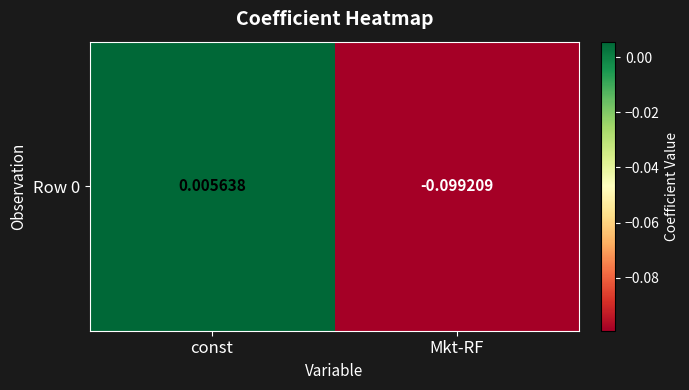

List the labels in order of value, largest first.

const, Mkt-RF